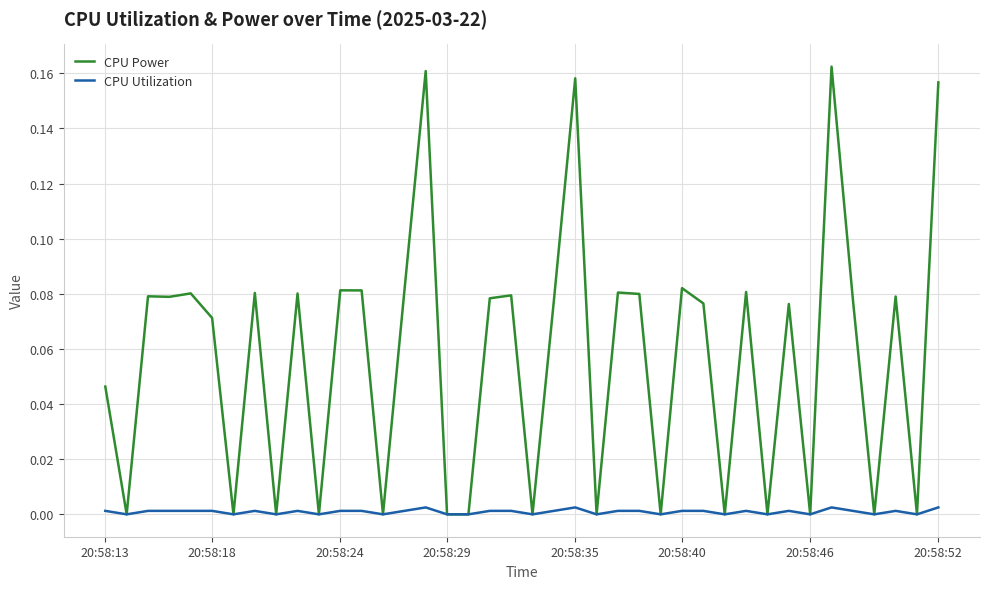

Which series has the largest range (max minus min)?

CPU Power